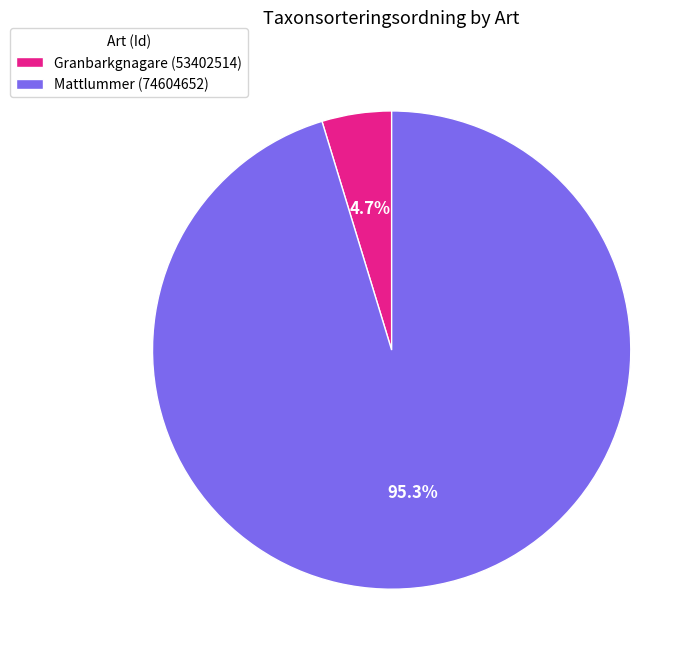

Which category accounts for the majority?

Mattlummer (74604652)